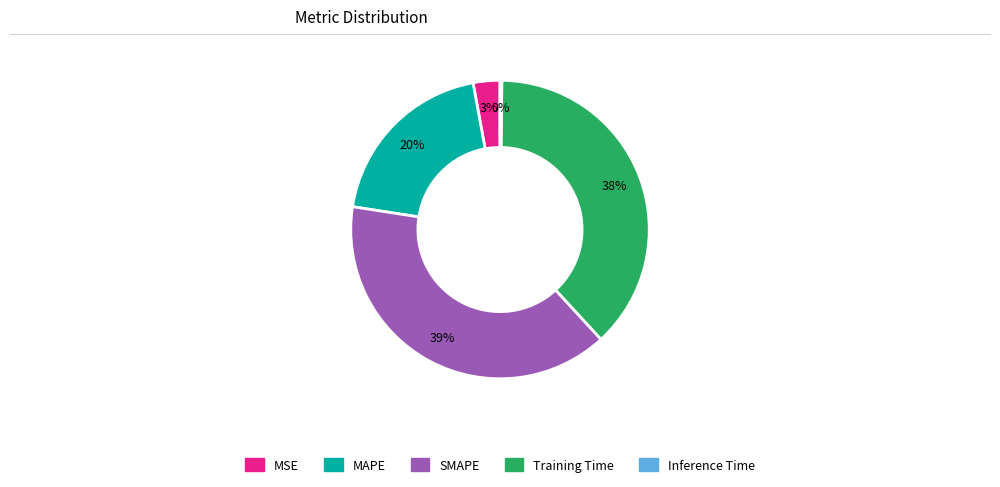

To the nearest percent, what is the difference between the largest and smallest slice percentages?

39%